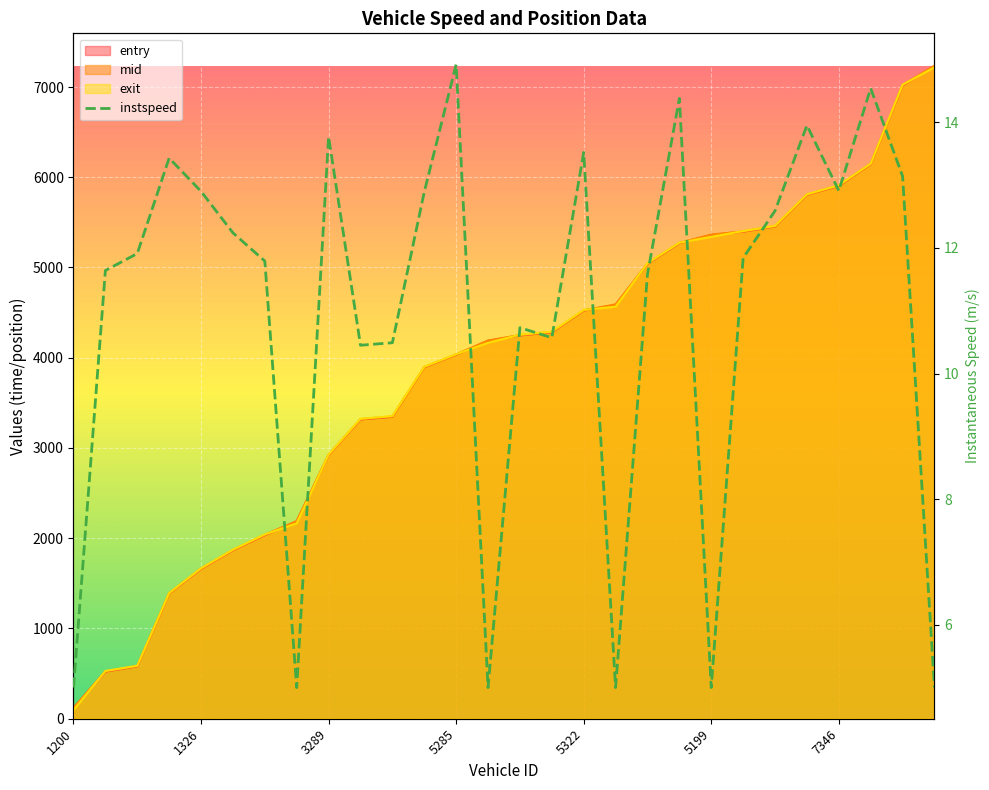

Where is the data nearest to the value 9?

9